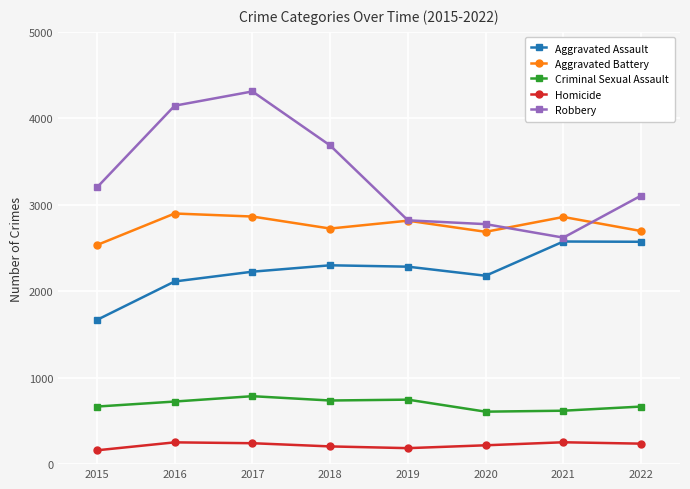

What is the sum of all Aggravated Battery values?

22080